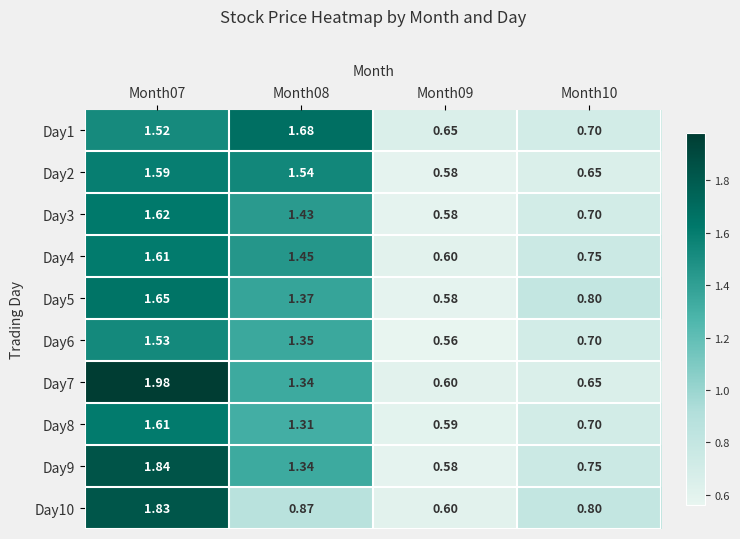

Is the value of Day3 at Month10 greater than the value of Day9 at Month09?

Yes